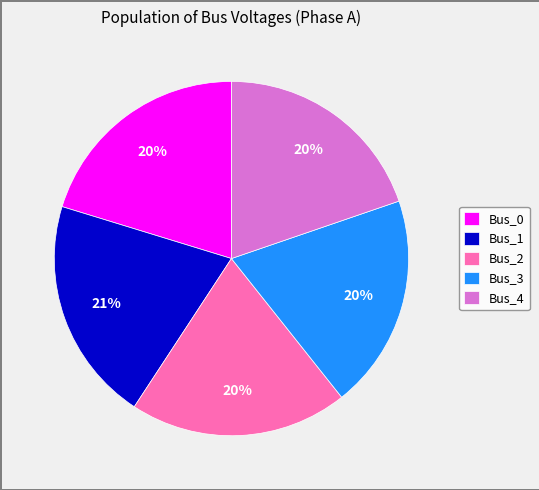

Do Bus_0 and Bus_4 together represent more than half of the pie?

No